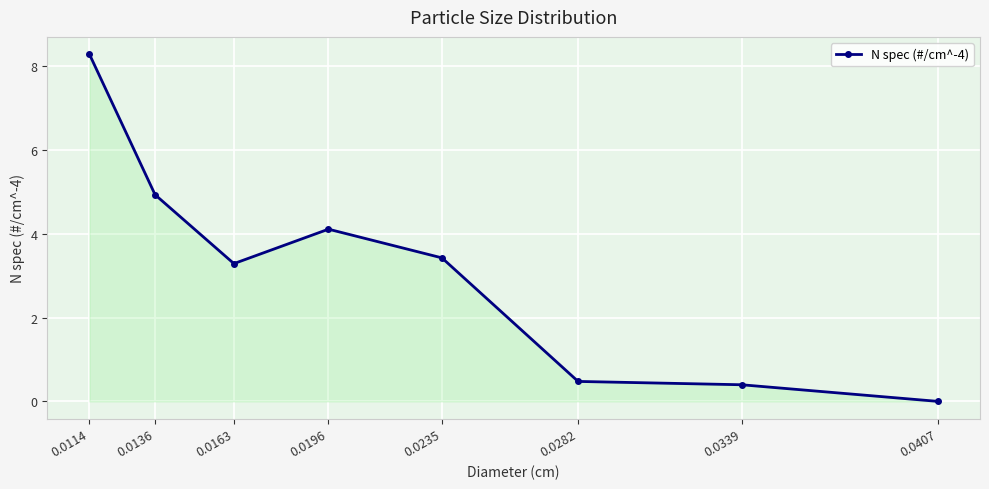

Reading left to right, transcribe all the data shown in this chart.

8.3	4.9	3.3	4.1	3.4	0.5	0.4	0.0